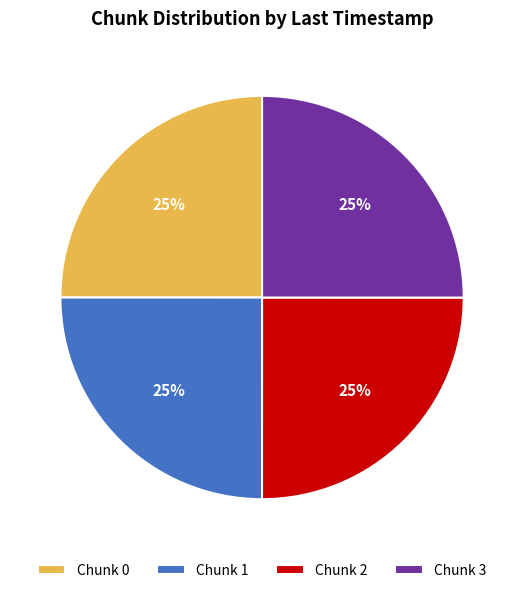

True or false: Chunk 1 accounts for 25% of the total.

True